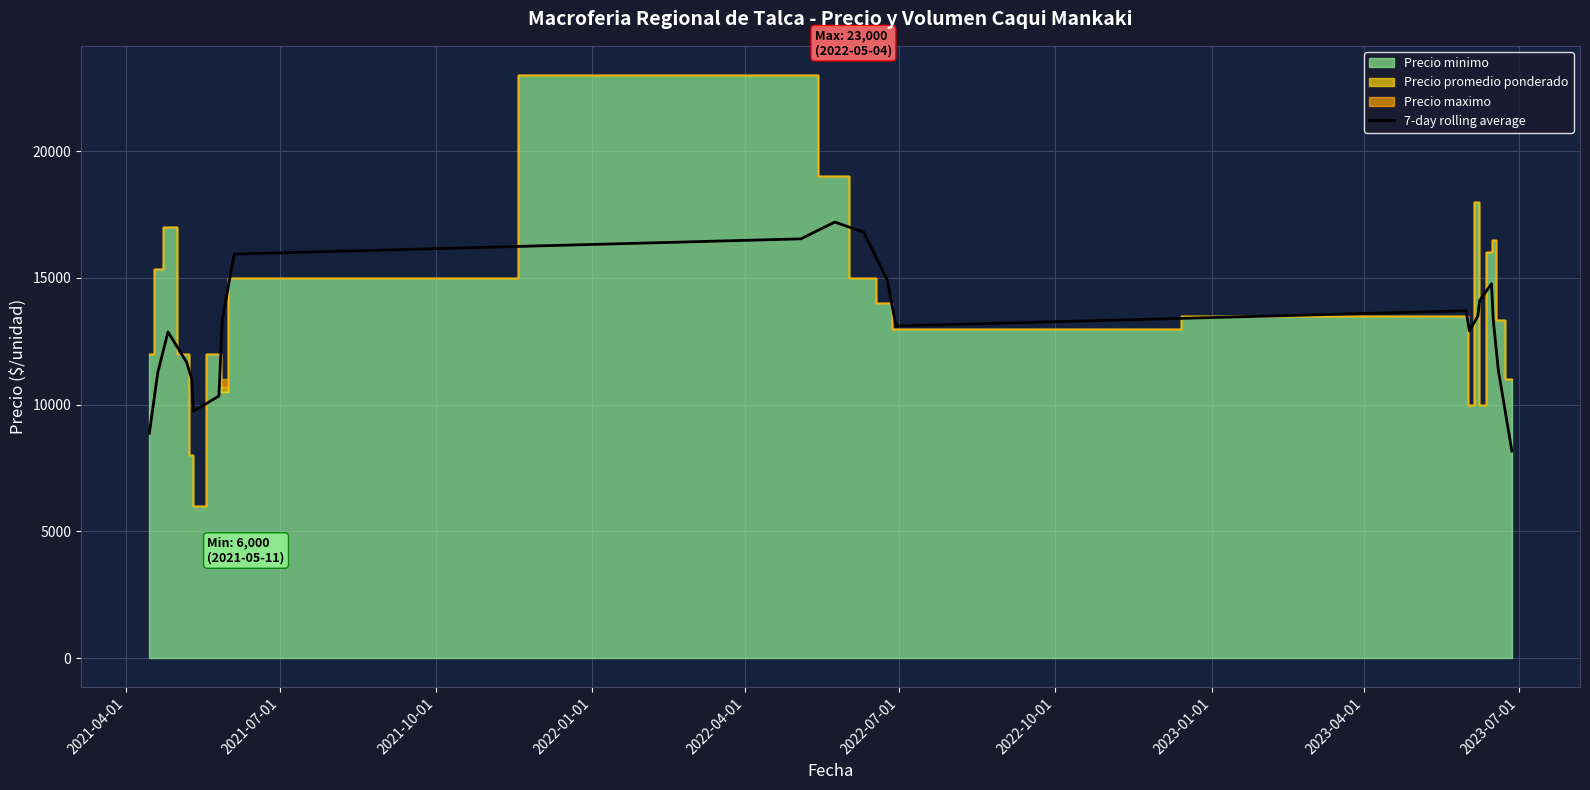

What is the maximum value for 7-day rolling average?

17200.0